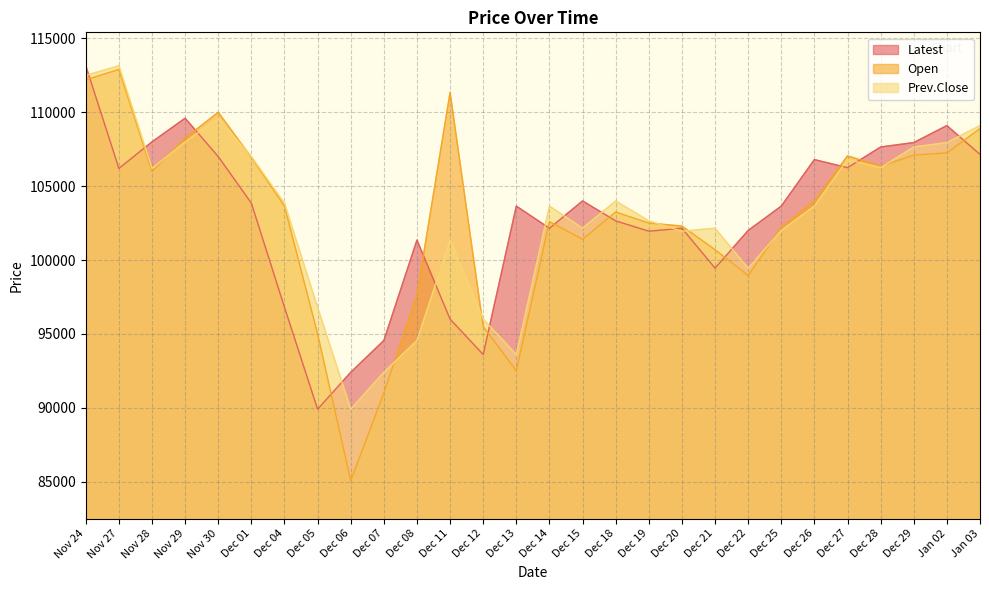

Reading left to right, list all the values displayed in this chart.

Latest: Nov 24=113150	Nov 27=106200	Nov 28=108000	Nov 29=109600	Nov 30=107000	Dec 01=103850	Dec 04=96800	Dec 05=89900	Dec 06=92400	Dec 07=94550	Dec 08=101350	Dec 11=96000	Dec 12=93600	Dec 13=103650	Dec 14=102150	Dec 15=104000	Dec 18=102650	Dec 19=101950	Dec 20=102150	Dec 21=99450	Dec 22=102000	Dec 25=103650	Dec 26=106800	Dec 27=106250	Dec 28=107650	Dec 29=107950	Jan 02=109100	Jan 03=107150
Open: Nov 24=112200	Nov 27=112900	Nov 28=106000	Nov 29=108250	Nov 30=110000	Dec 01=106950	Dec 04=103650	Dec 05=95000	Dec 06=85050	Dec 07=91000	Dec 08=97650	Dec 11=111350	Dec 12=95500	Dec 13=92500	Dec 14=102600	Dec 15=101400	Dec 18=103250	Dec 19=102500	Dec 20=102300	Dec 21=100700	Dec 22=98950	Dec 25=102200	Dec 26=104000	Dec 27=107050	Dec 28=106350	Dec 29=107100	Jan 02=107250	Jan 03=108900
Prev.Close: Nov 24=112500	Nov 27=113150	Nov 28=106200	Nov 29=108000	Nov 30=109600	Dec 01=107000	Dec 04=103850	Dec 05=96800	Dec 06=89900	Dec 07=92400	Dec 08=94550	Dec 11=101350	Dec 12=96000	Dec 13=93600	Dec 14=103650	Dec 15=102150	Dec 18=104000	Dec 19=102650	Dec 20=101950	Dec 21=102150	Dec 22=99450	Dec 25=102000	Dec 26=103650	Dec 27=106800	Dec 28=106250	Dec 29=107650	Jan 02=107950	Jan 03=109100